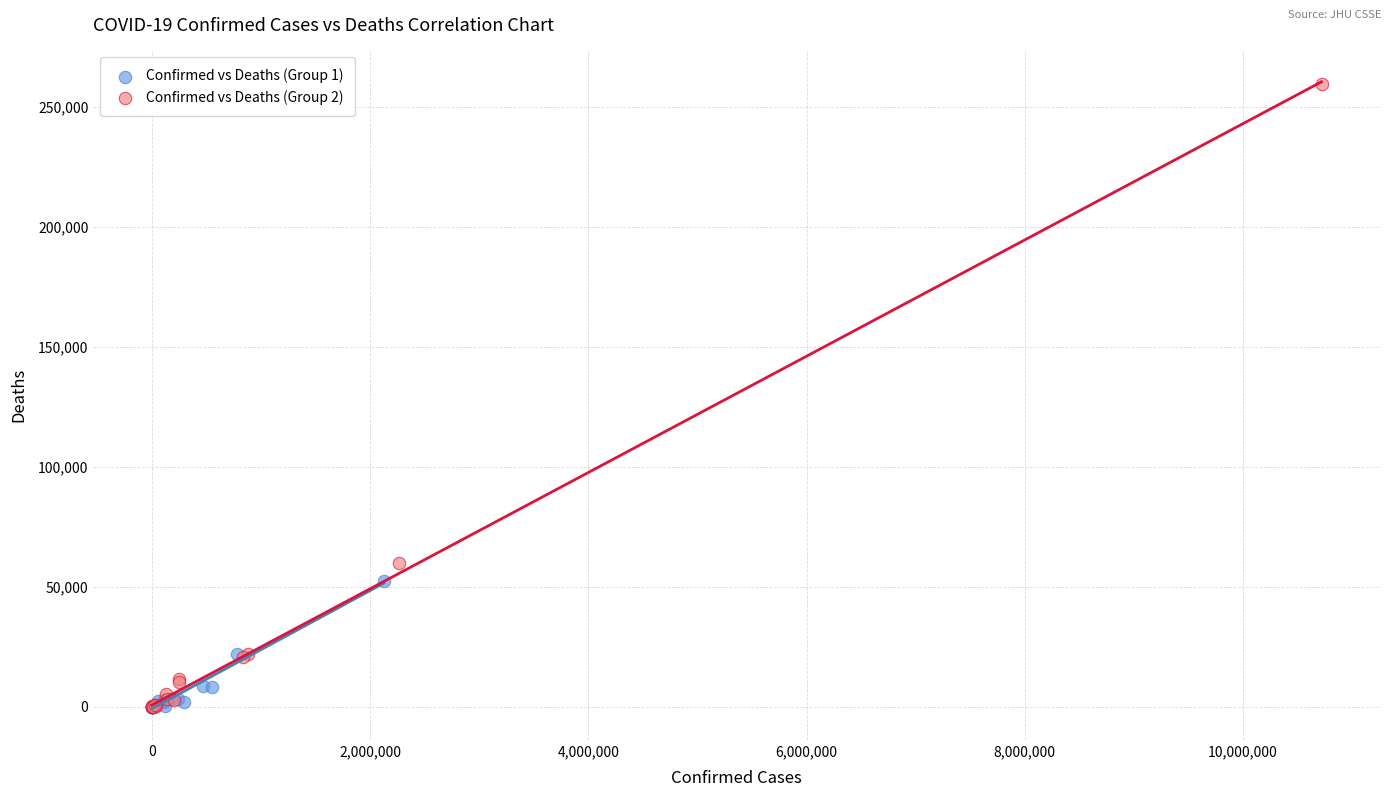

Which series contains the highest Y value?

Confirmed vs Deaths (Group 2)